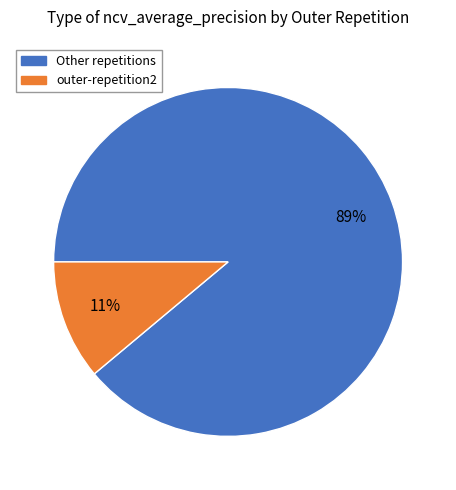

Which category has the smallest portion of the pie?

outer-repetition2